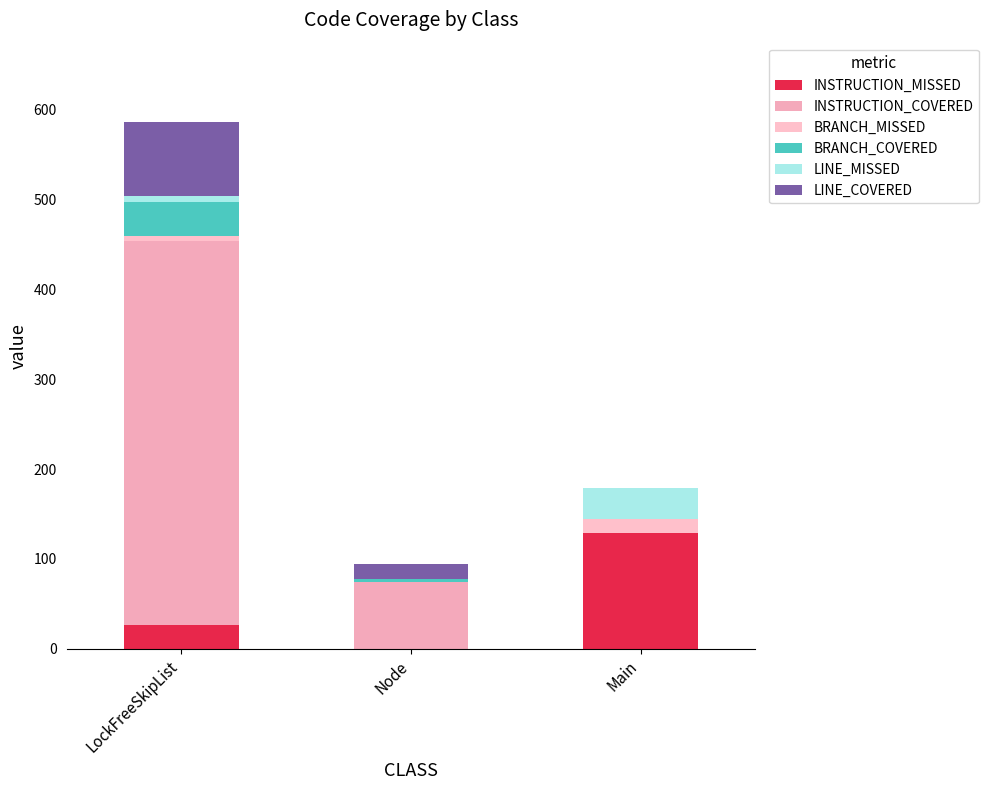

Where does the INSTRUCTION_COVERED series first go above 74?

LockFreeSkipList